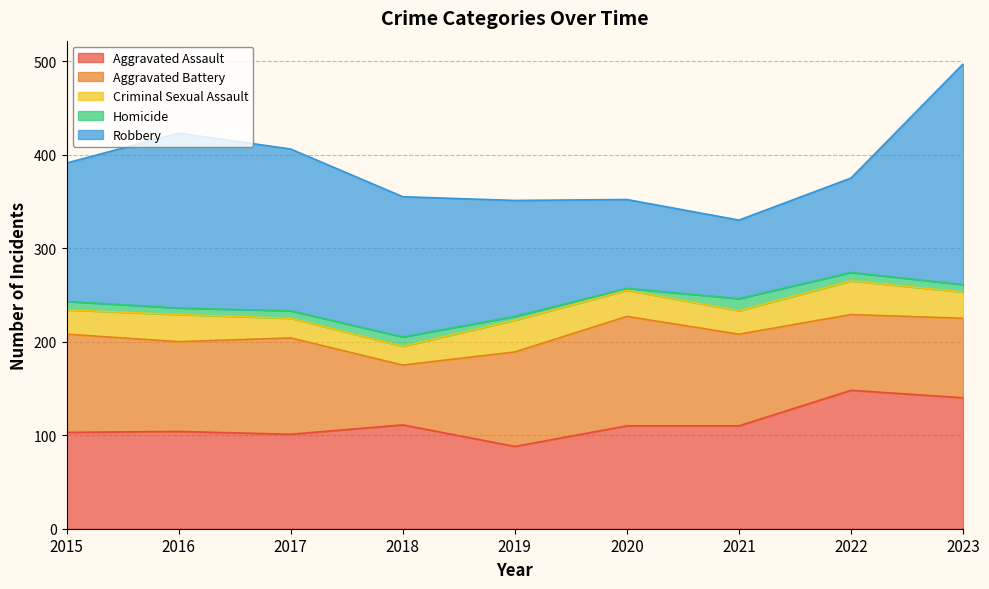

Rank the series by their maximum value, from highest to lowest.

Robbery, Aggravated Assault, Aggravated Battery, Criminal Sexual Assault, Homicide